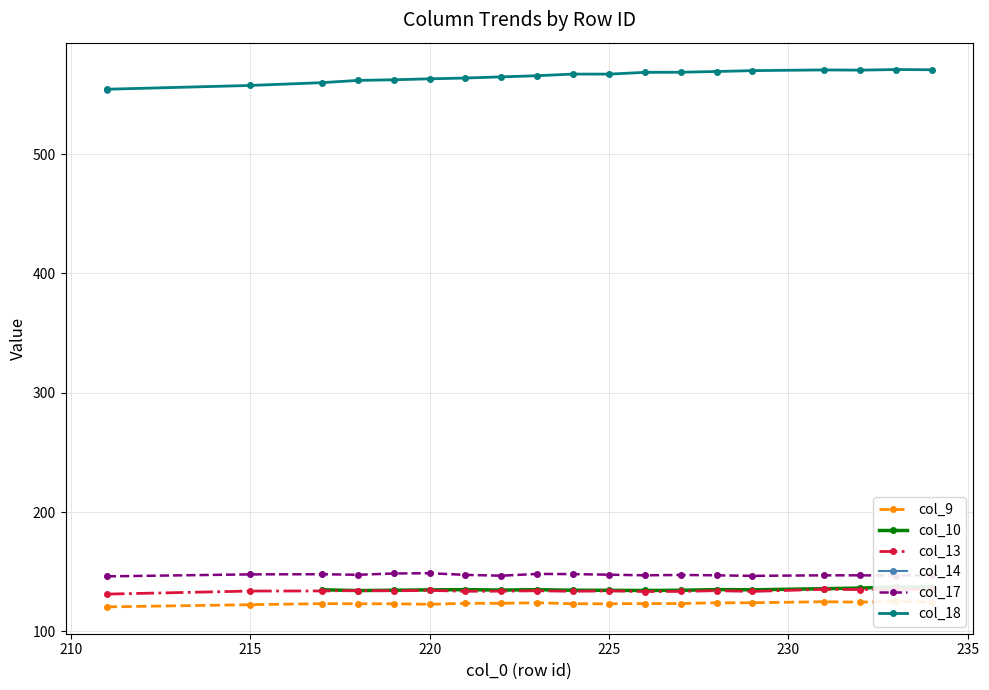

True or false: col_18 has more than 2 points higher than both neighbors.

True